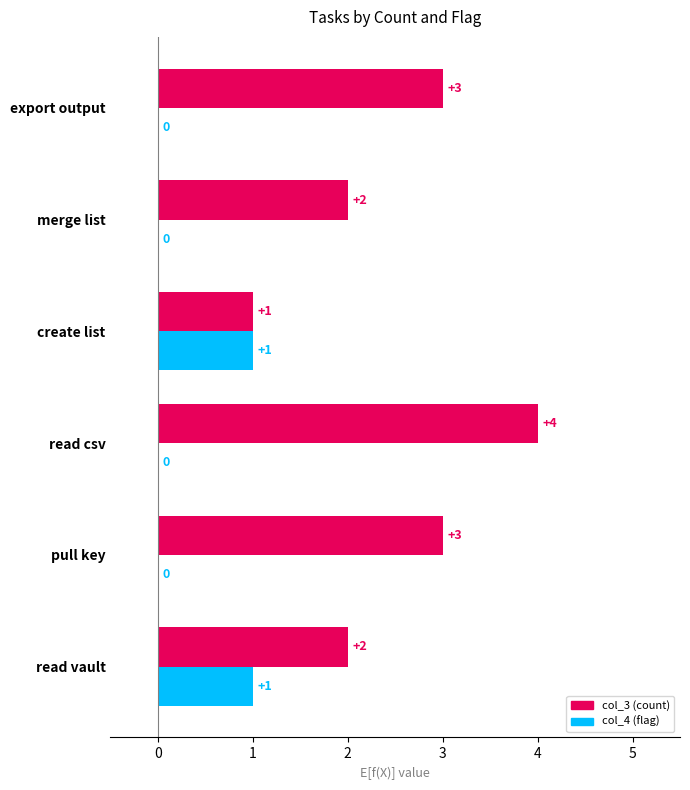

Which category has the highest value across all series?

read csv